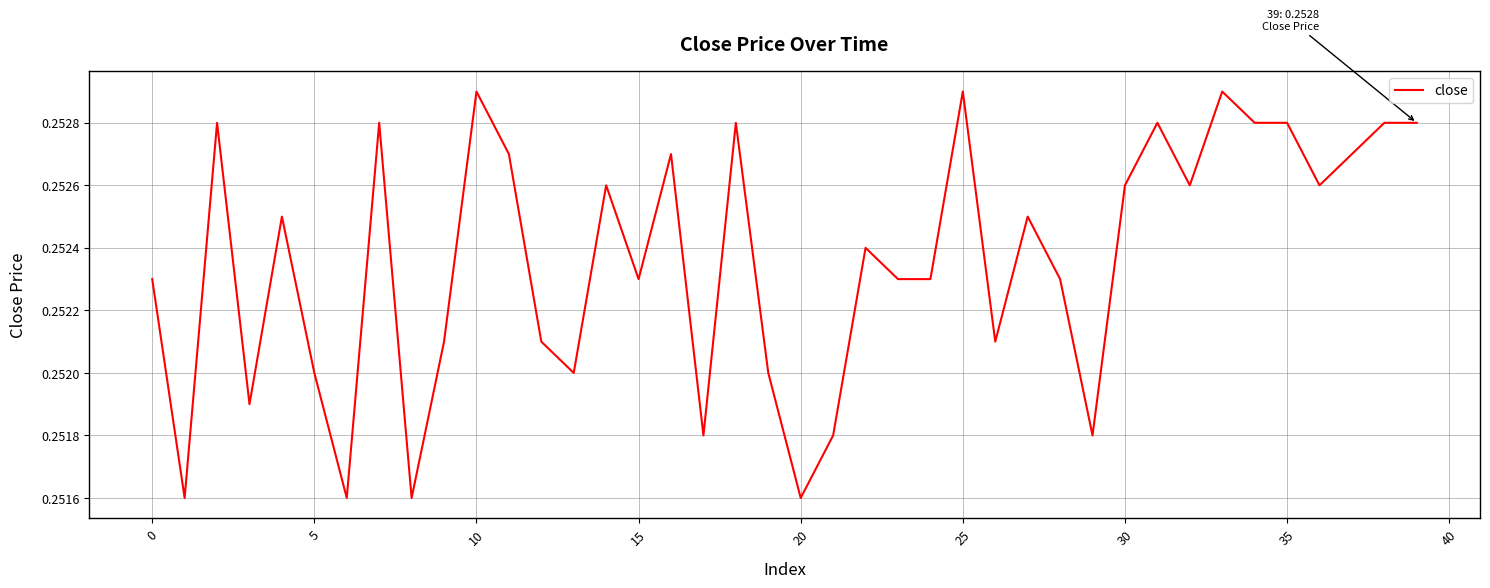

Does the chart have visible grid lines?

Yes